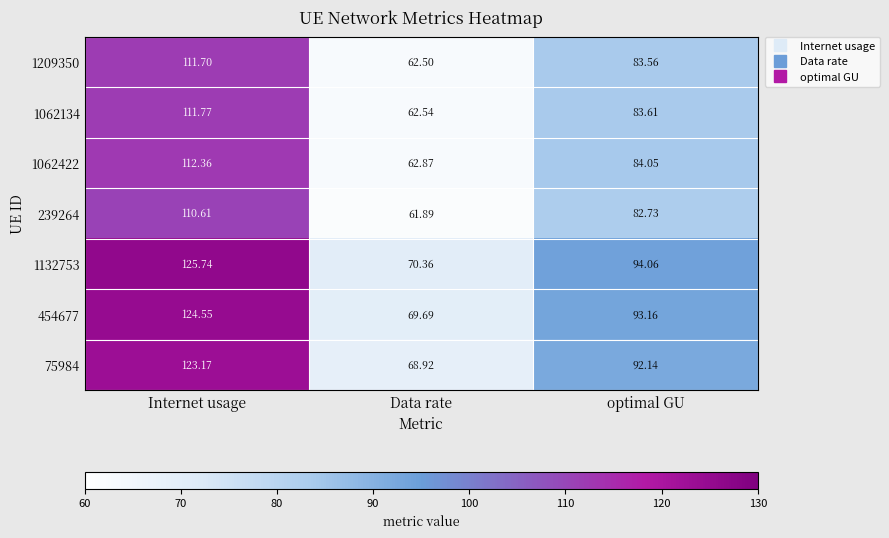

At which category is the sum across all series the highest?

Internet usage